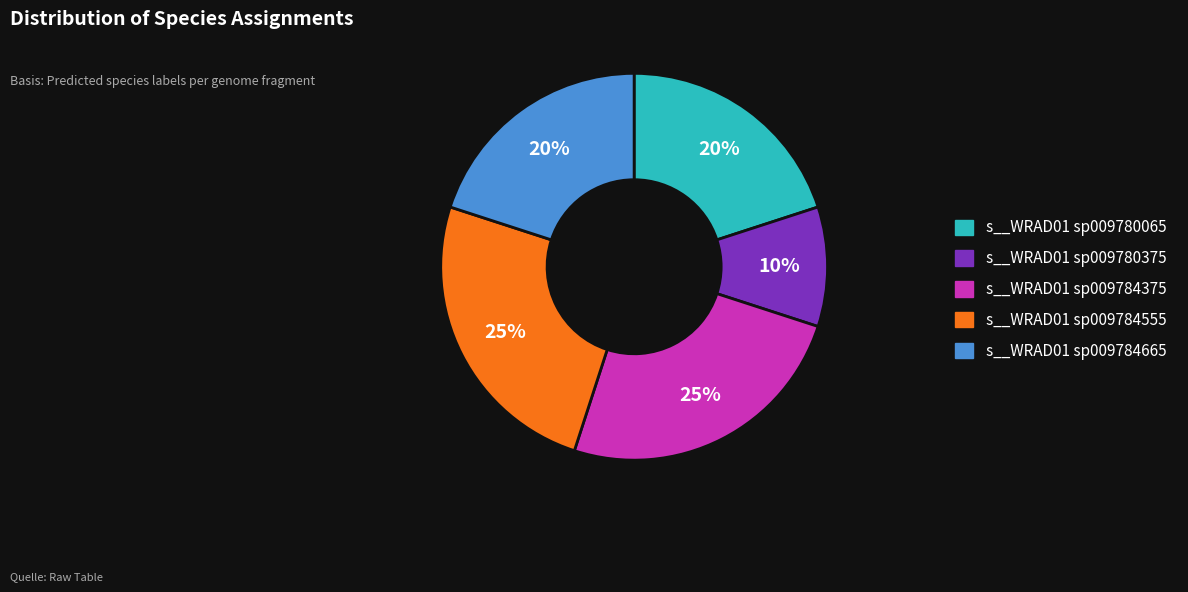

Approximately how many times larger is the value at s__WRAD01 sp009784375 compared to s__WRAD01 sp009780375?

2.5